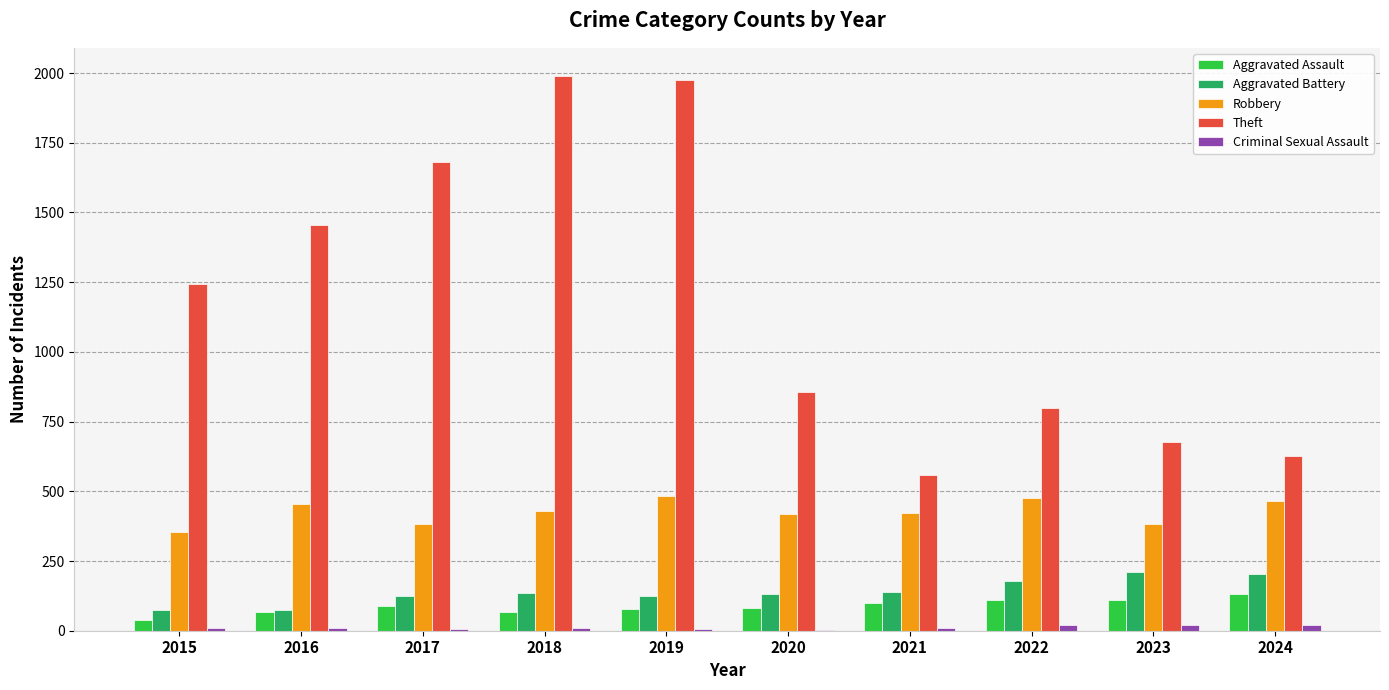

True or false: Robbery has a value of 383 at 2017.

True